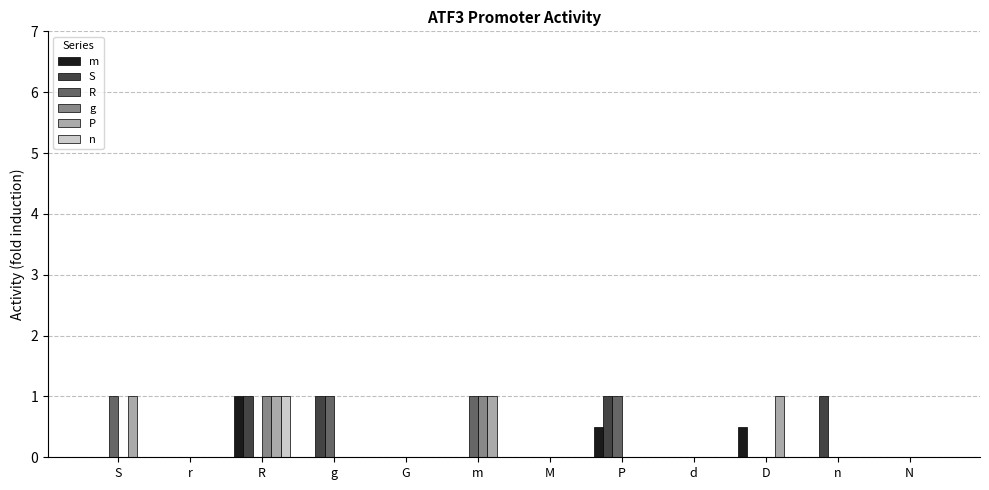

At which category is the sum across all series the highest?

R